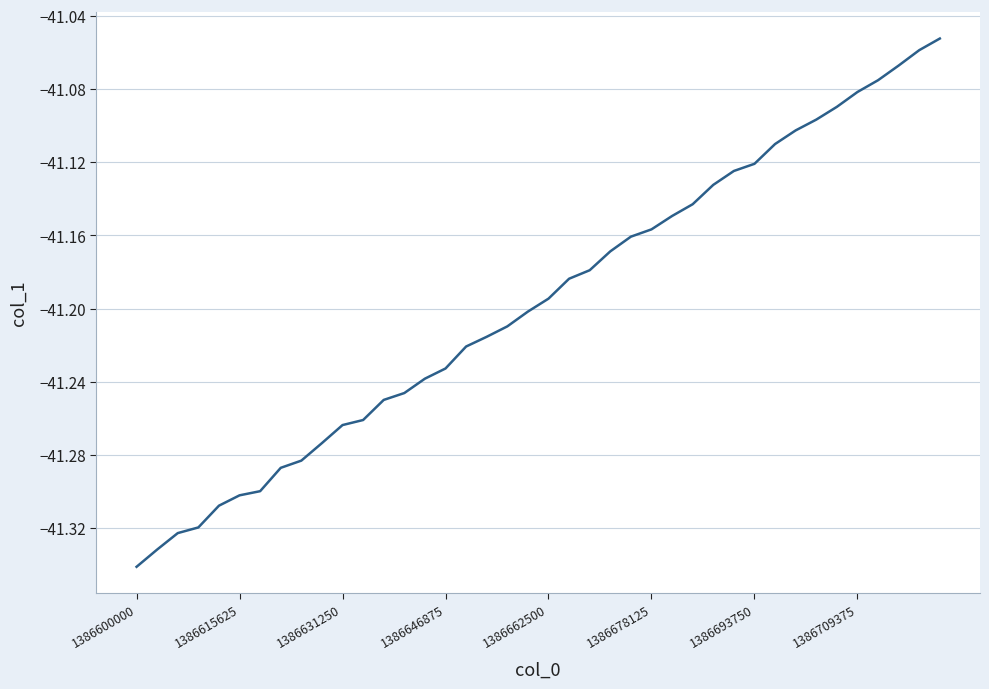

What is the maximum value shown in the chart?

-41.1